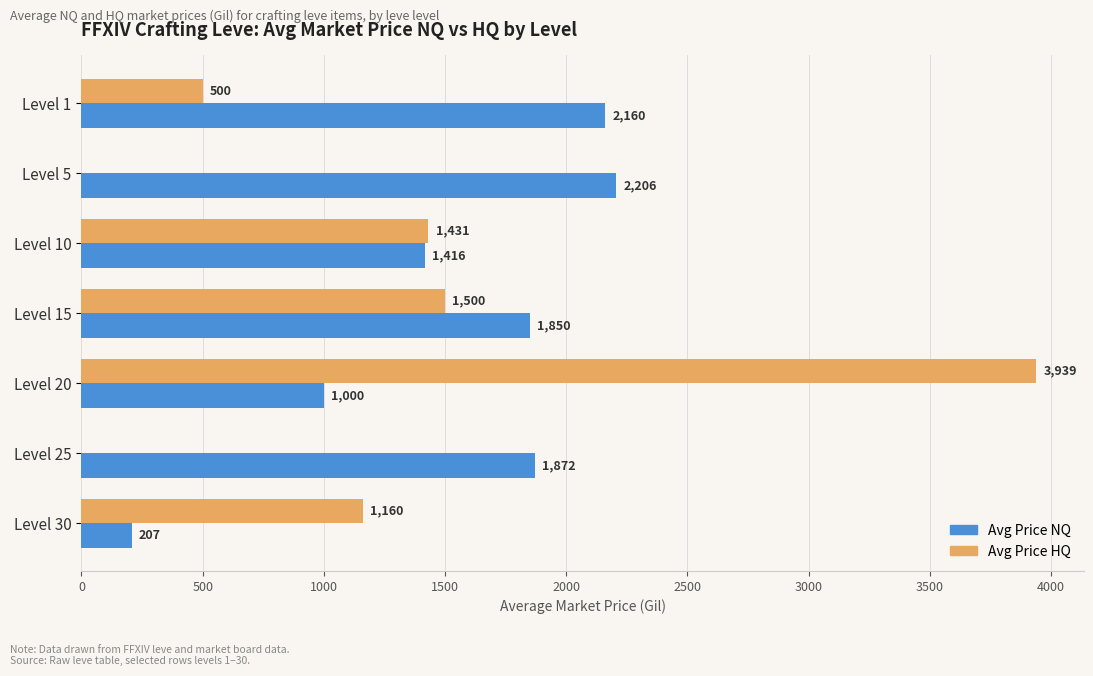

How many positive values does the Avg Price HQ series have?

5